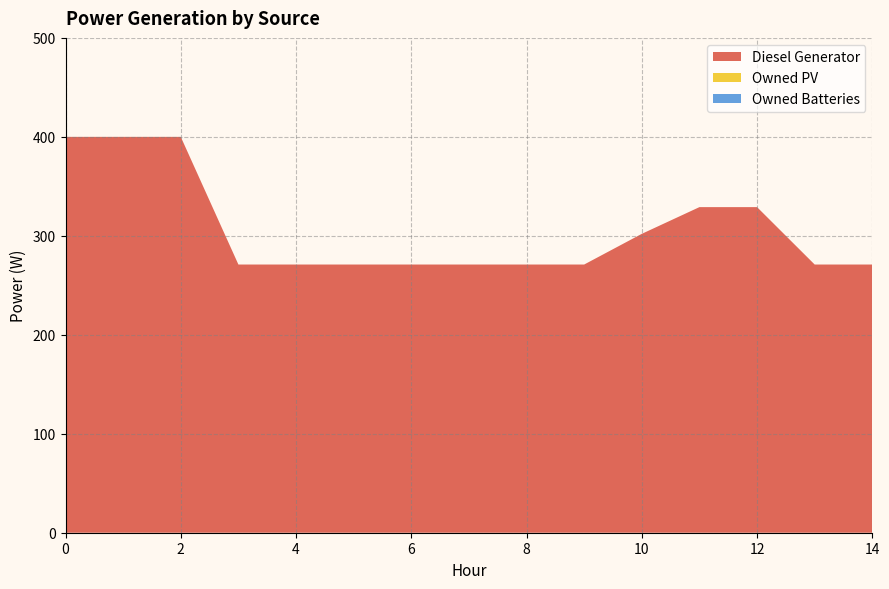

Reading right to left, list all the values displayed in this chart.

Diesel Generator: 271	271	329	329	302	271	271	271	271	271	271	271	400	400	400
Owned PV: 0	0	0	0	0	0	0	0	0	0	0	0	0	0	0
Owned Batteries: 0	0	0	0	0	0	0	0	0	0	0	0	0	0	0